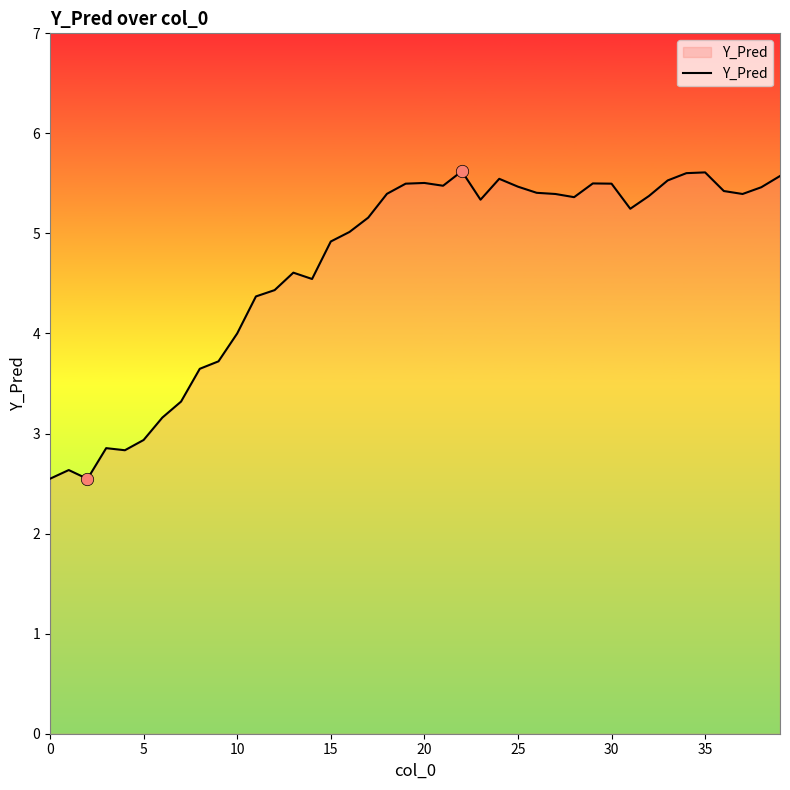

What is the difference between the maximum and minimum values?

3.1